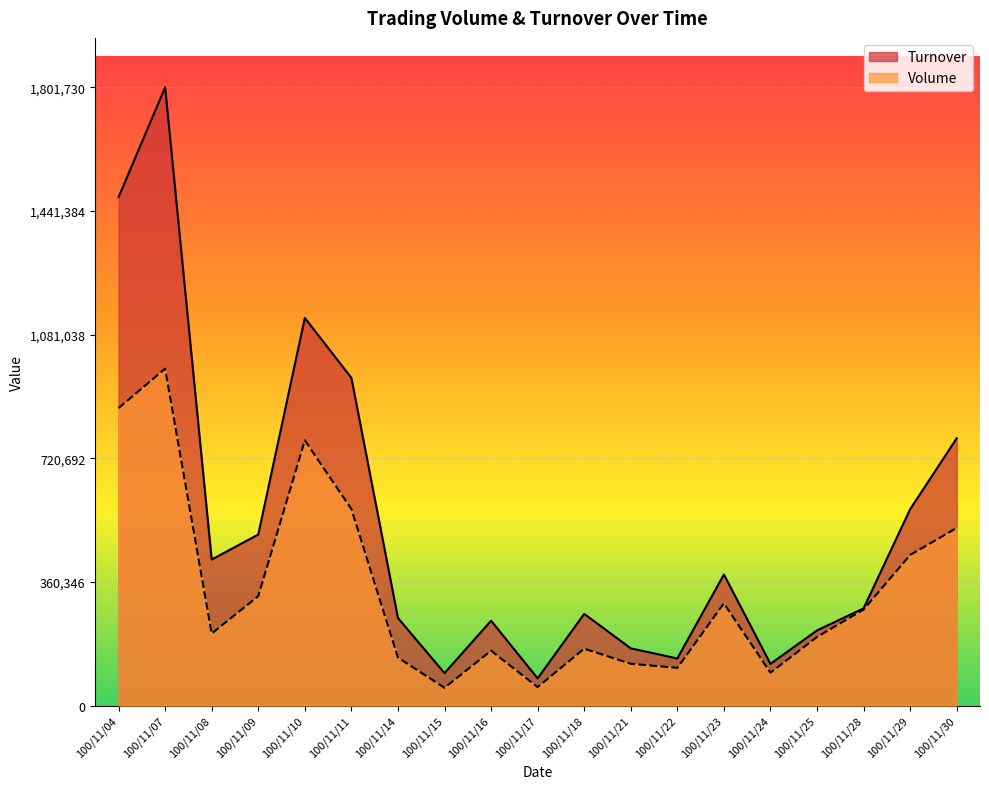

True or false: Turnover and Volume intersect in this chart.

False